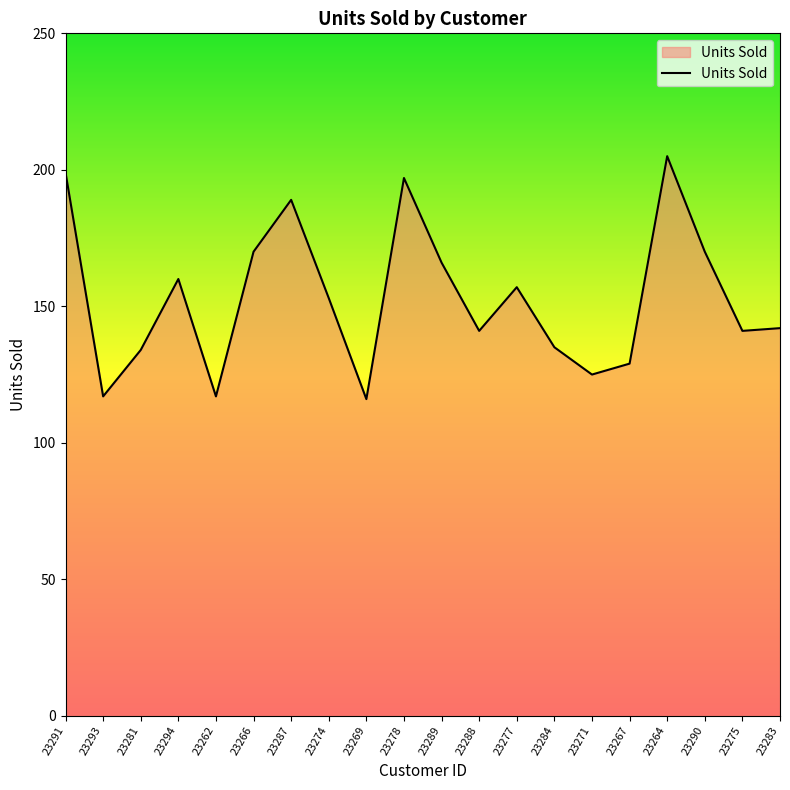

What is the difference between the maximum and minimum values?

89